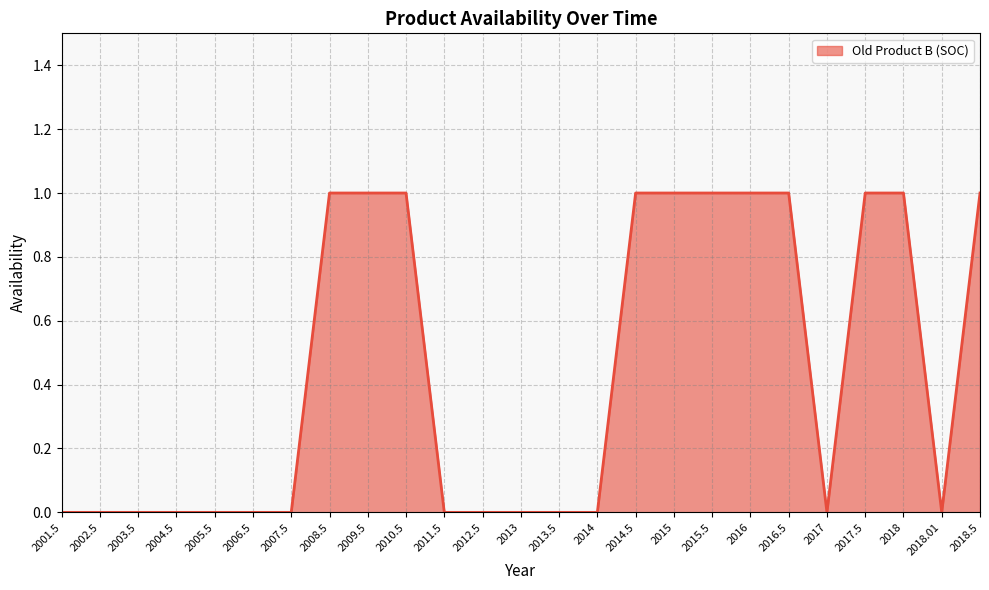

How many lines are shown in the chart?

1